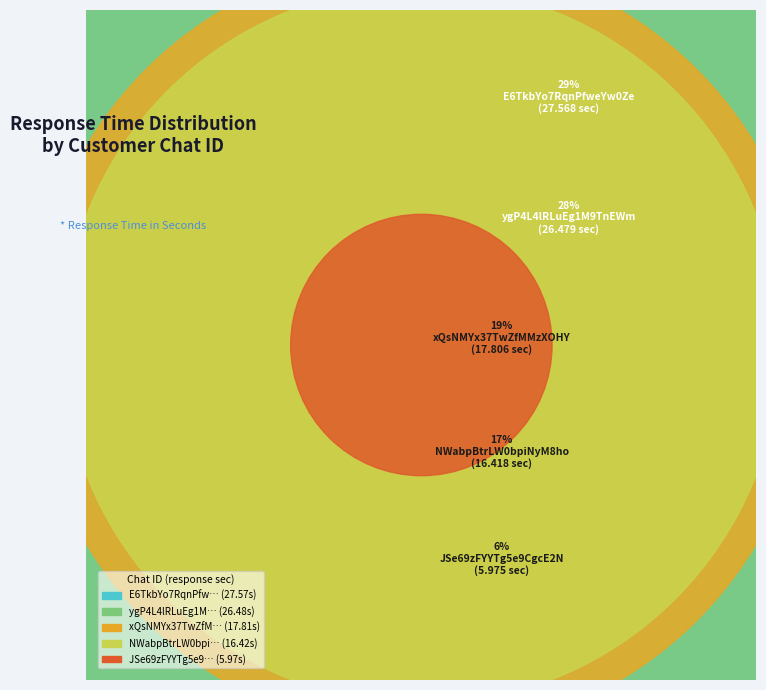

What is the largest slice in the pie chart?

E6TkbYo7RqnPfweYw0Ze